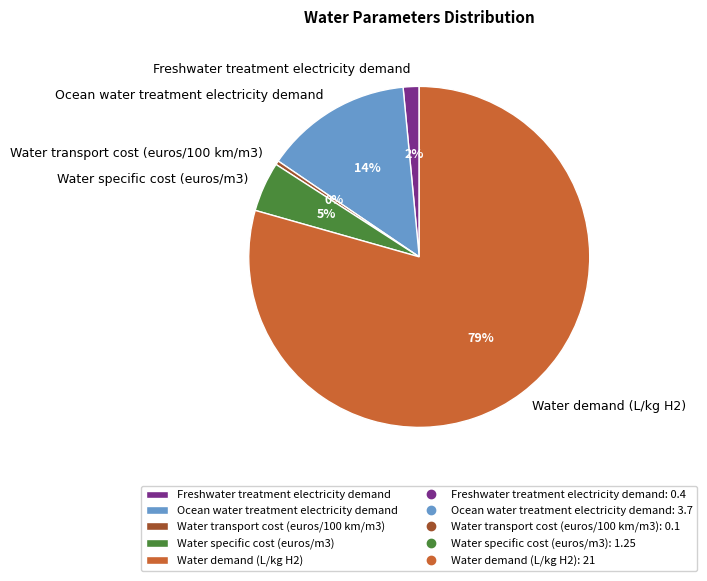

How many segments does this pie chart have?

5